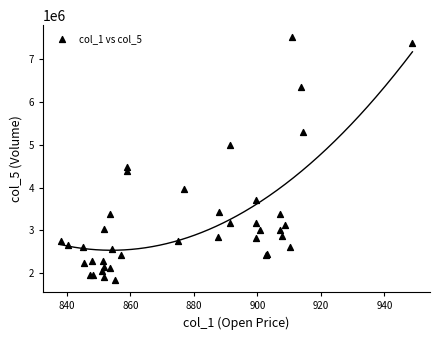

What Y value in the scatter plot is closest to 4675333?

4485770